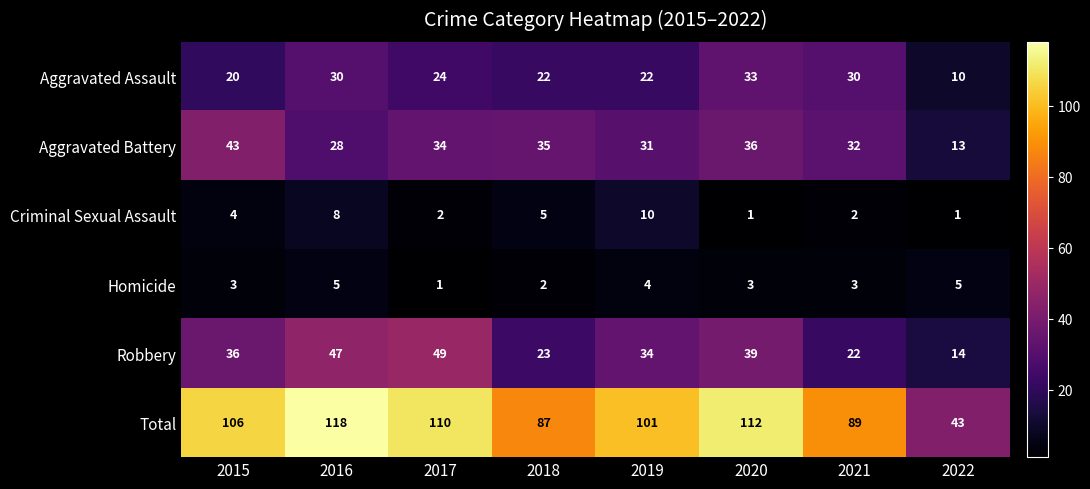

What is the average value of the Aggravated Assault series?

24